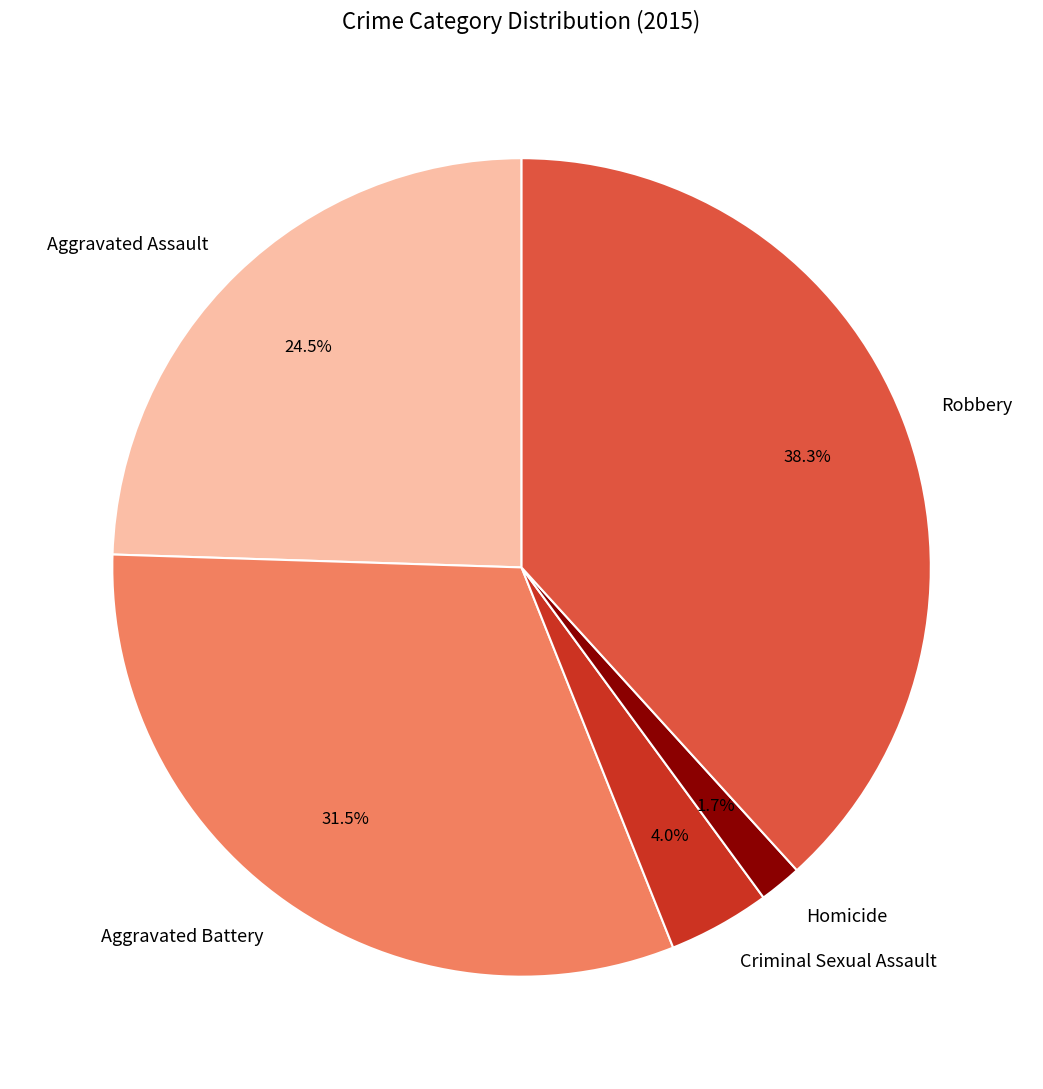

Is there any slice that represents more than half of the pie?

No